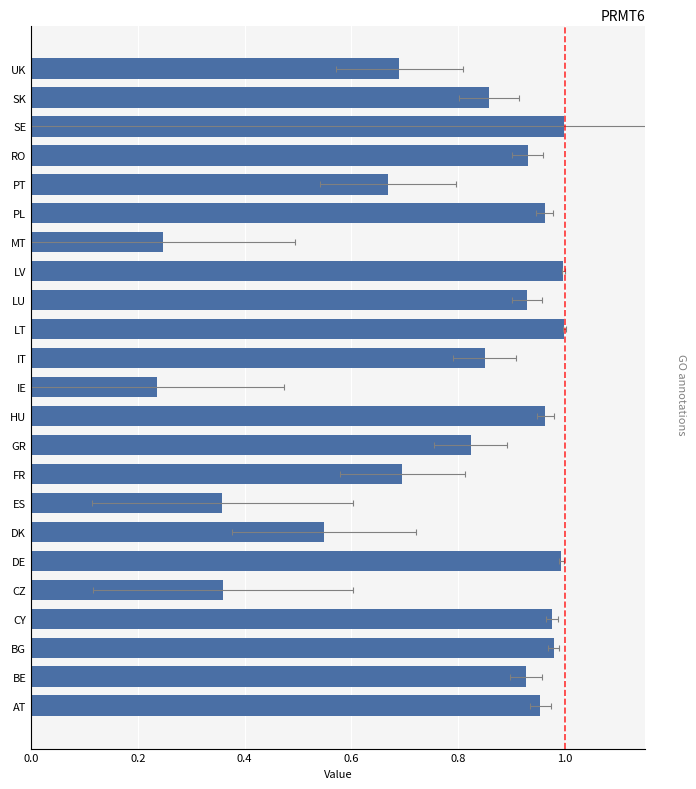

Reading left to right, what are all the values shown in this chart?

1.0	0.9	1.0	1.0	0.4	1.0	0.5	0.4	0.7	0.8	1.0	0.2	0.8	1.0	0.9	1.0	0.2	1.0	0.7	0.9	1.0	0.9	0.7